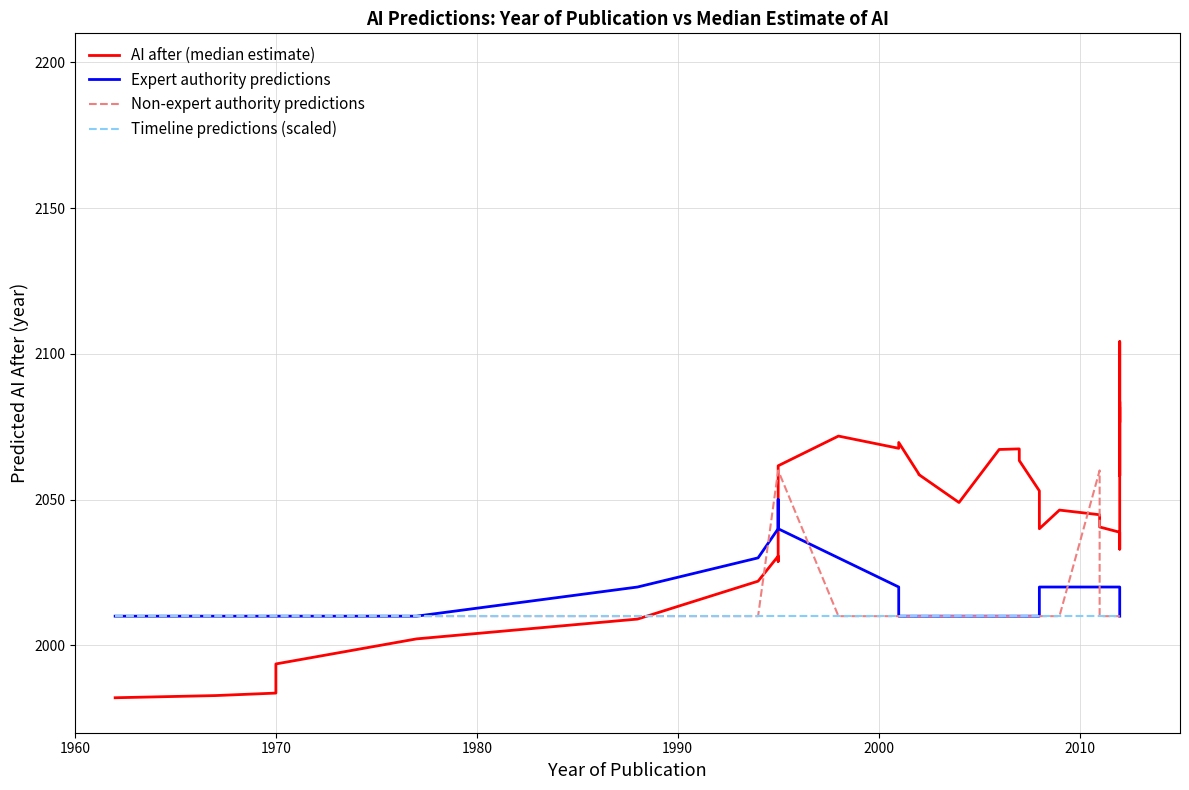

True or false: Non-expert authority predictions and Timeline predictions (scaled) cross at least once.

False